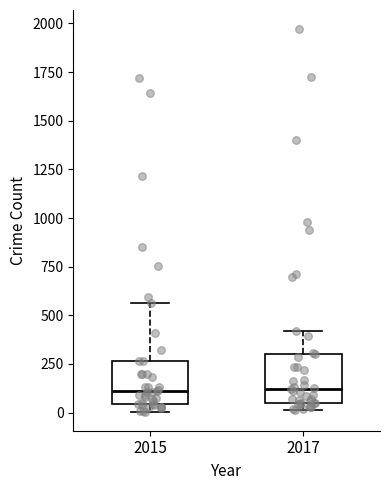

Reading left to right, transcribe this box plot: for each box, give where its median line is, the range the box spans, and where its two whiskers end, as read against the y-axis. The values are not printed on the chart, so give them approximately, as read against the axis.

2015: median 100, box 50 to 250, whiskers 0 to 550
2017: median 100, box 50 to 300, whiskers 0 to 400